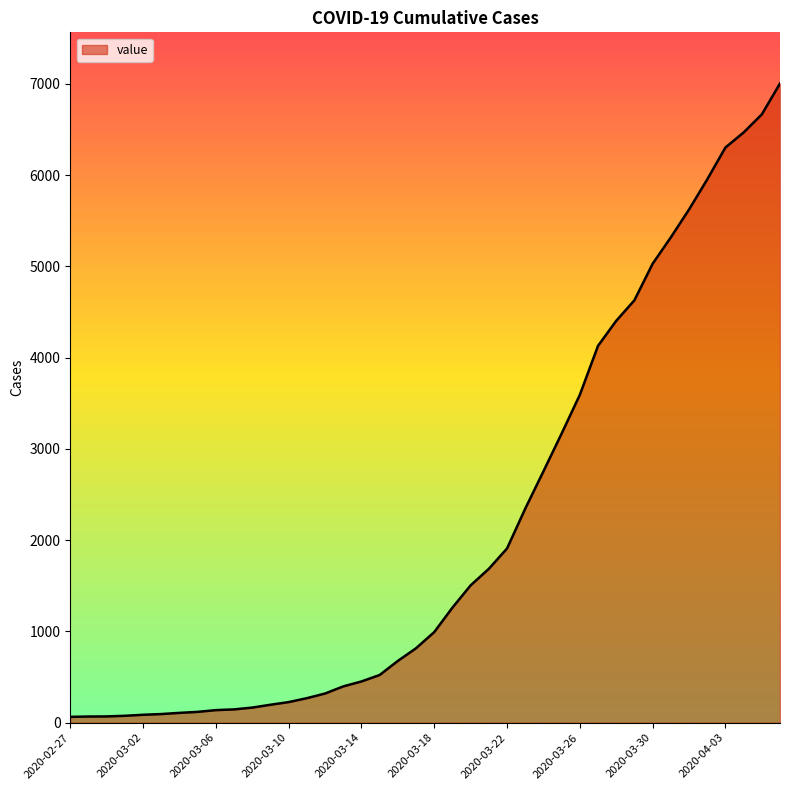

What is the maximum value shown in the chart?

7003